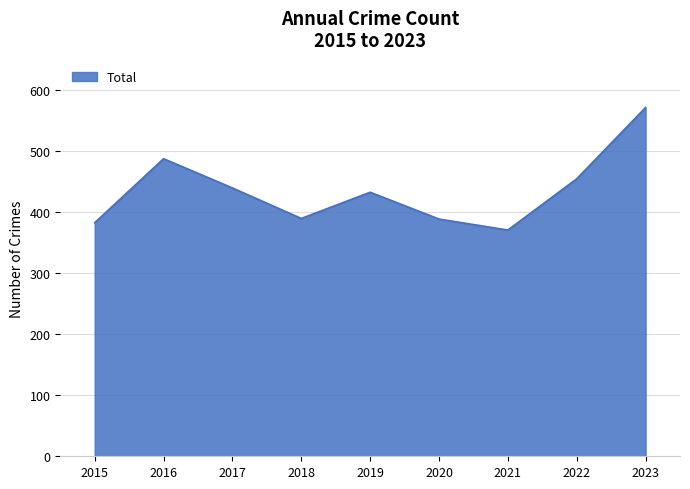

Is it true that the value at 2021 is 604?

False